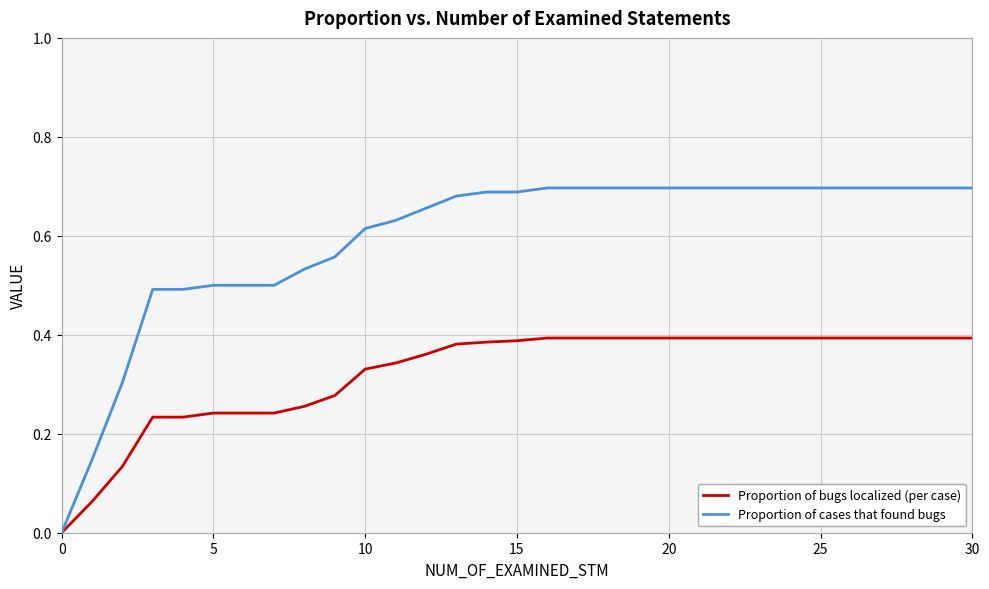

How many series are shown in this chart?

2